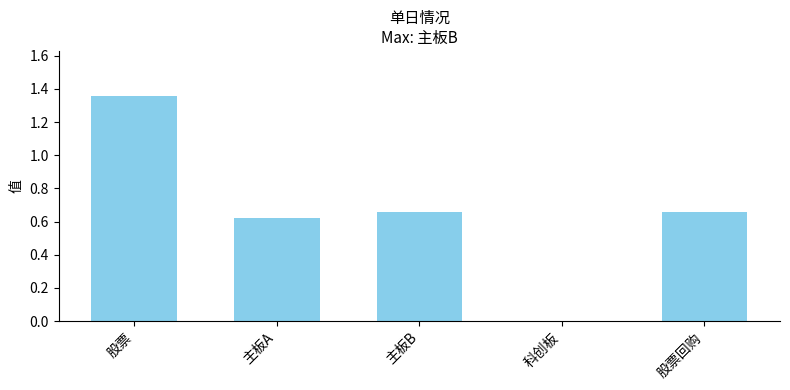

What is the change in value from 科创板 to 股票回购?

+0.7